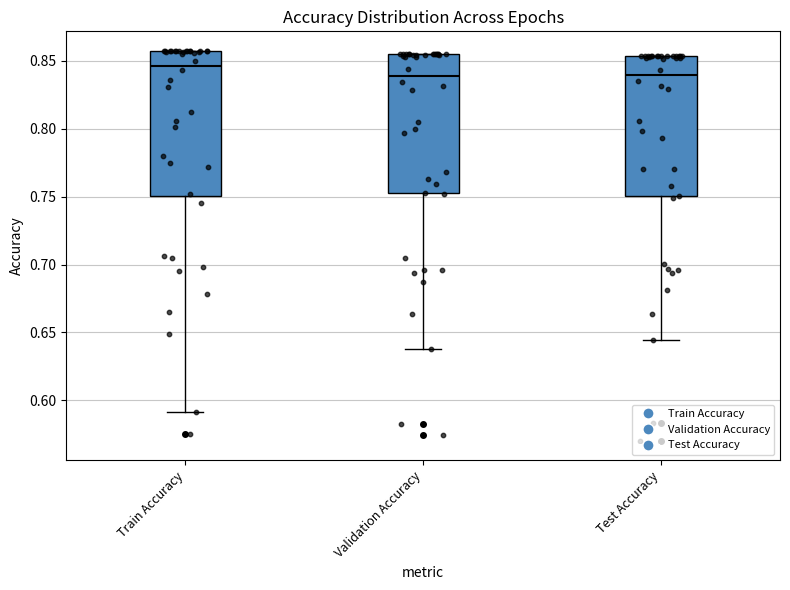

Where is the upper edge of the box for Test Accuracy on the y-axis? The values are not printed on the chart, so give them approximately, as read against the axis.

0.855